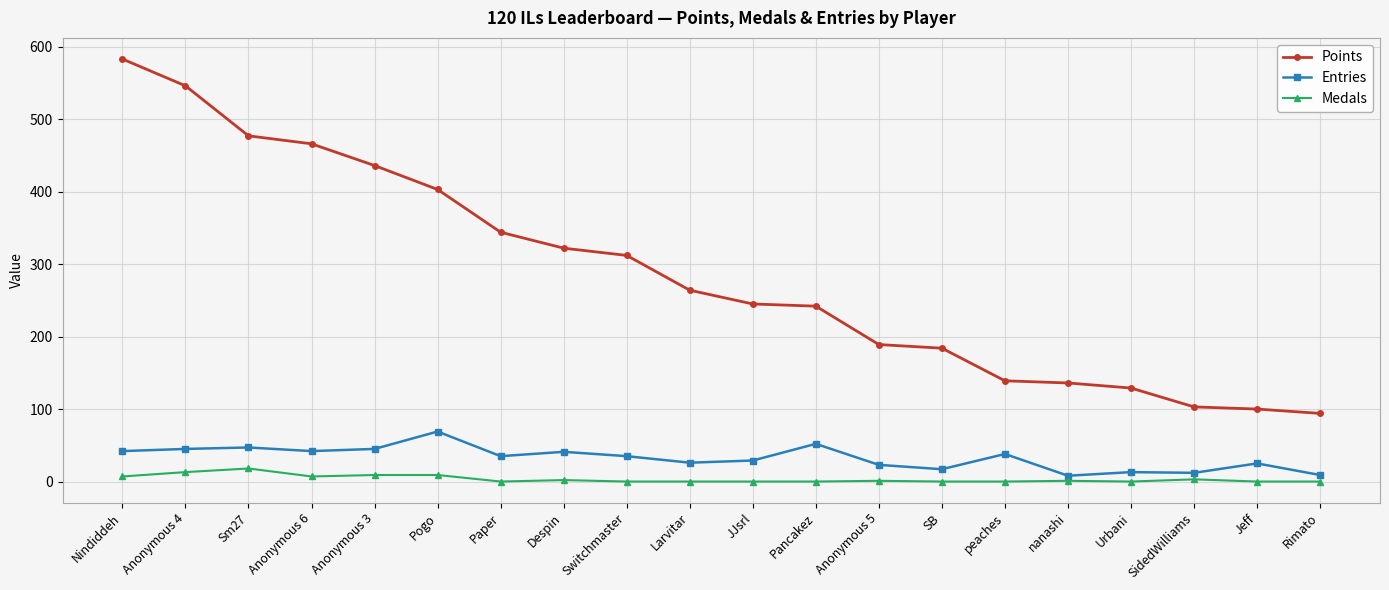

What is the label of the 8th point from the right?

Anonymous 5